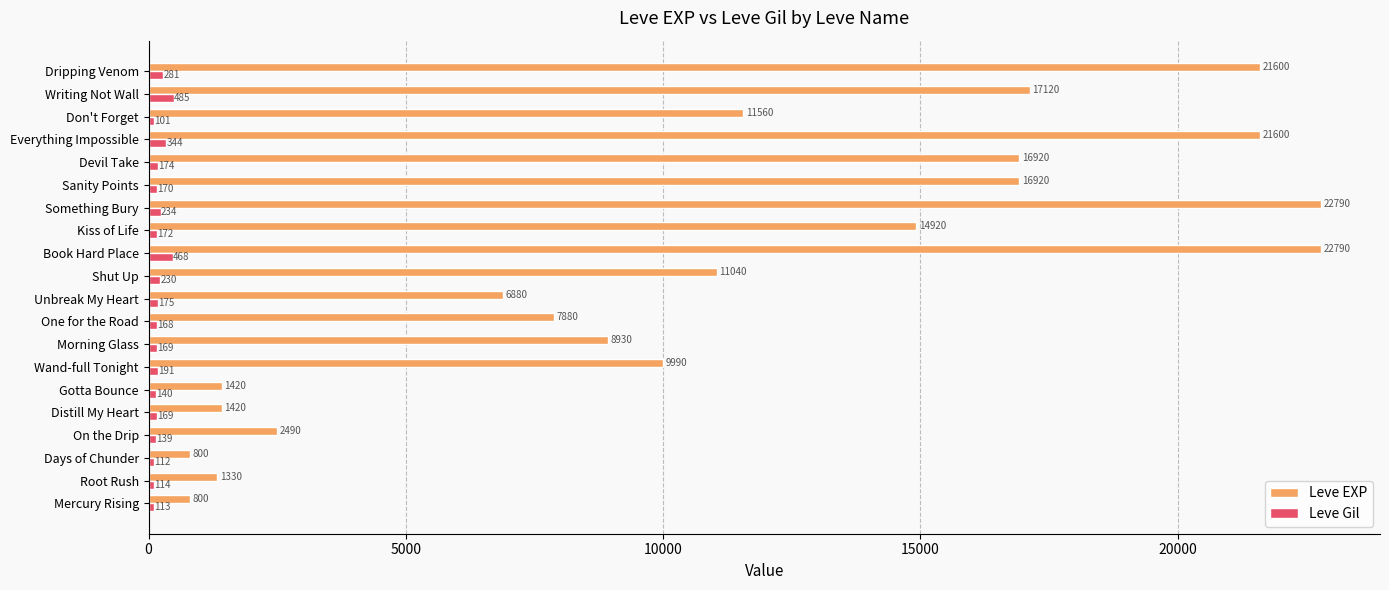

The value of Leve EXP at Distill My Heart is 1420. True or false?

True